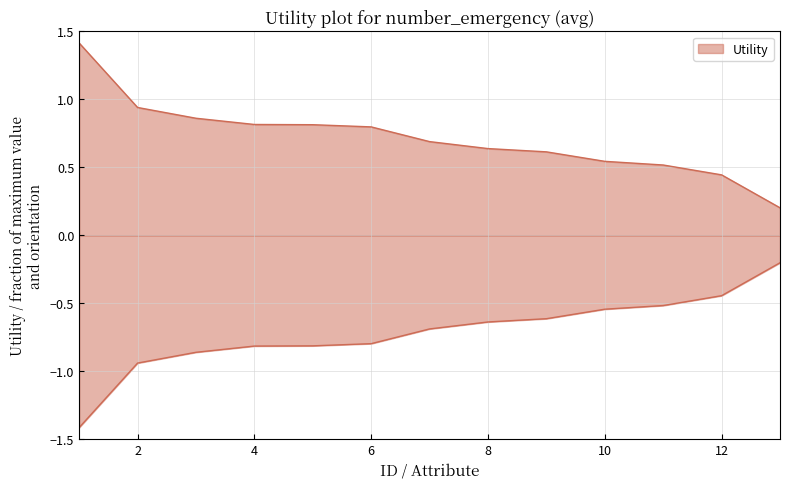

What is the sum of all values?

9.3